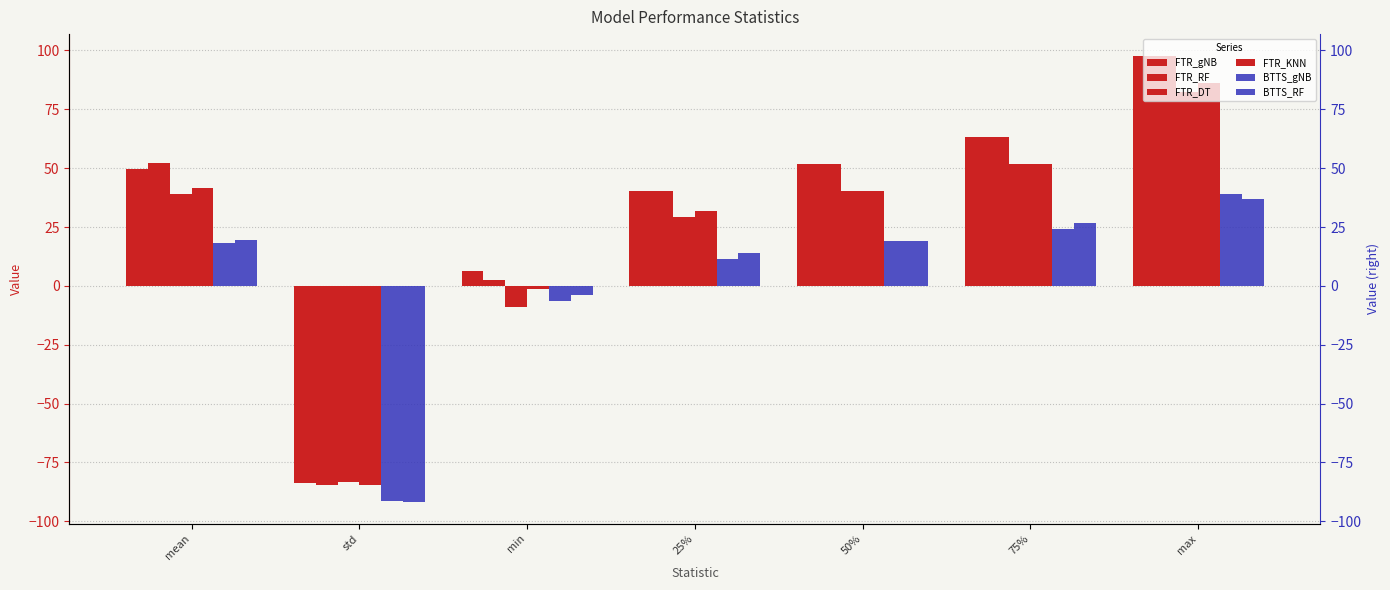

What is the value of the FTR_RF bar at the 3rd from the left?

2.5